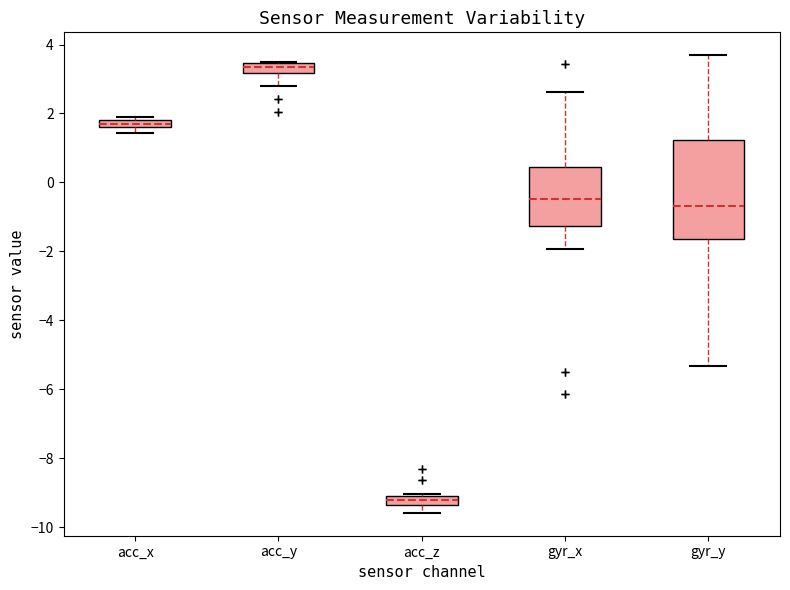

Comparing the boxes themselves (not the whiskers), which one is the tallest?

gyr_y